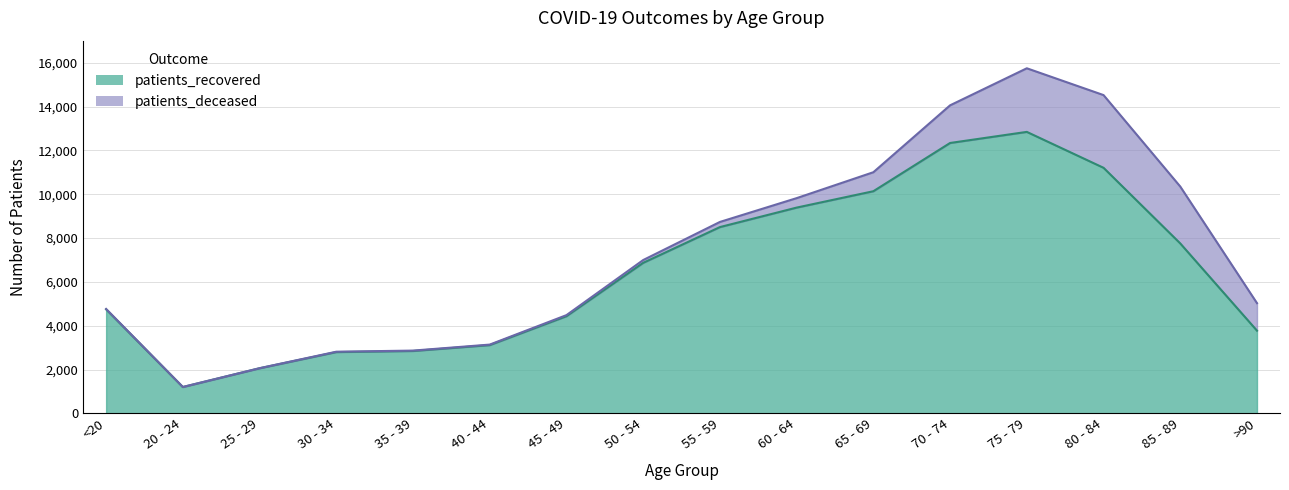

Does the chart display data point markers on the line(s)?

No